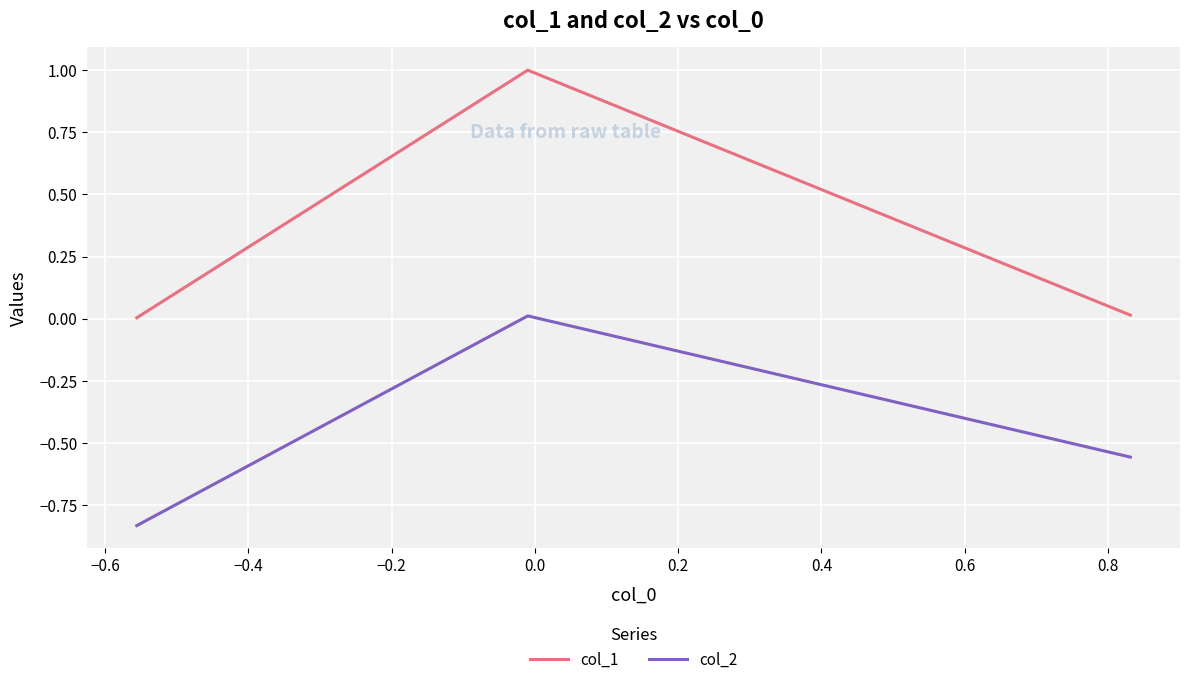

Which series has the largest total across all categories?

col_1